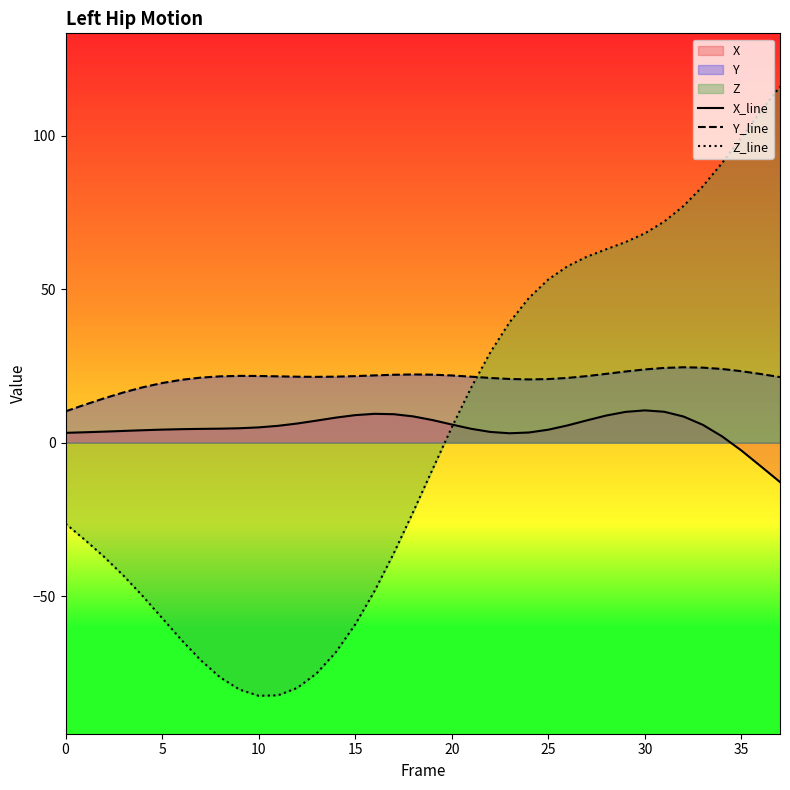

How many distinct data groups are displayed?

3